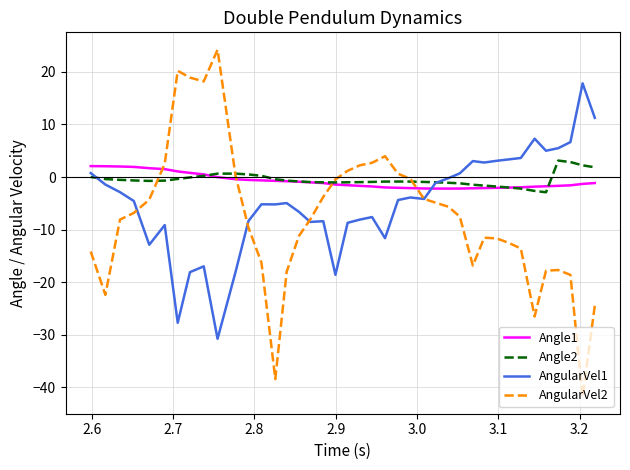

What is the maximum value shown in the chart?

24.2